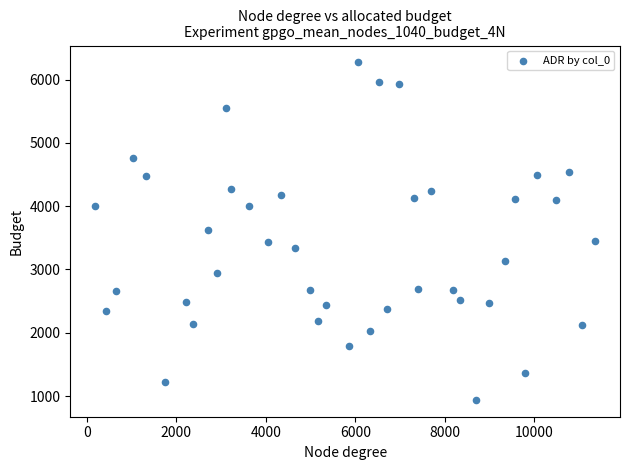

What is the range of X values (max minus min)?

11169.0